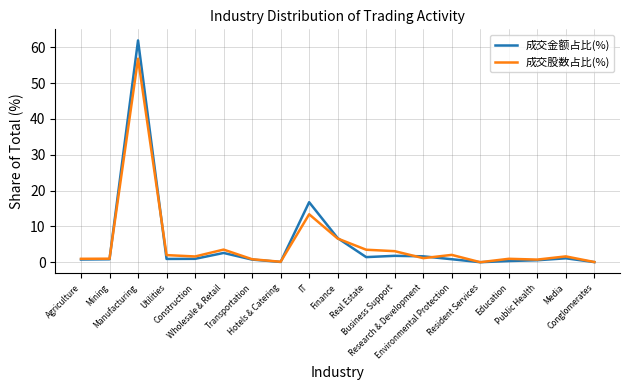

Rank the series by their maximum value, from lowest to highest.

成交股数占比(%), 成交金额占比(%)